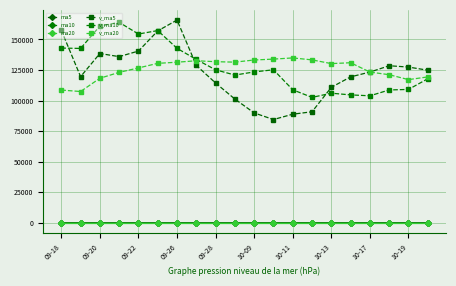

Which series has the largest range (max minus min)?

v_ma5